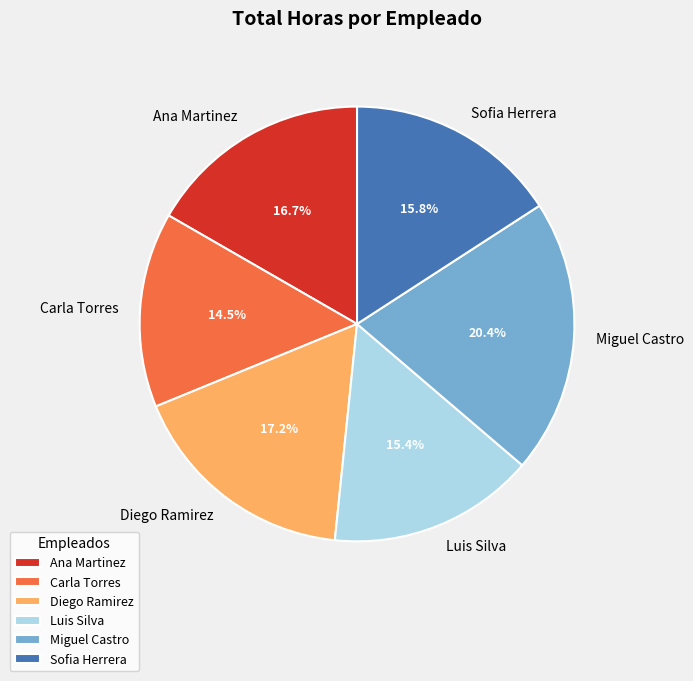

Which category has the smallest portion of the pie?

Carla Torres